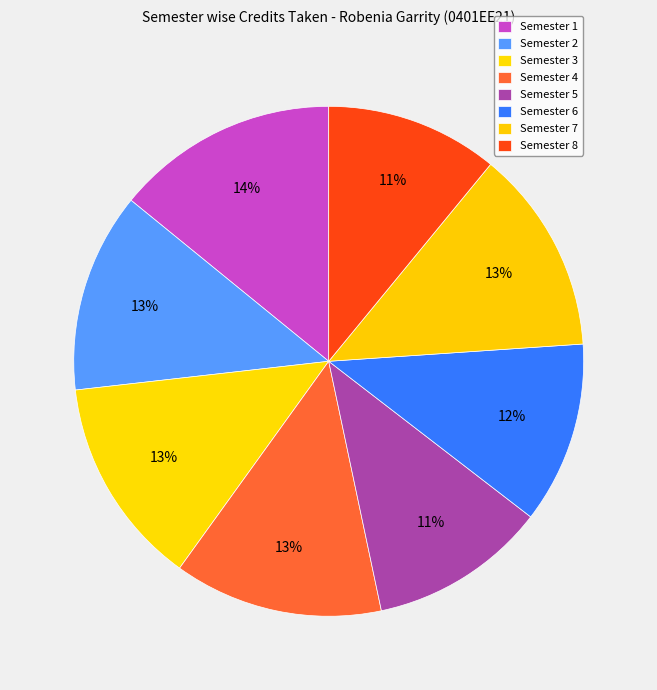

How many slices are in this pie chart?

8